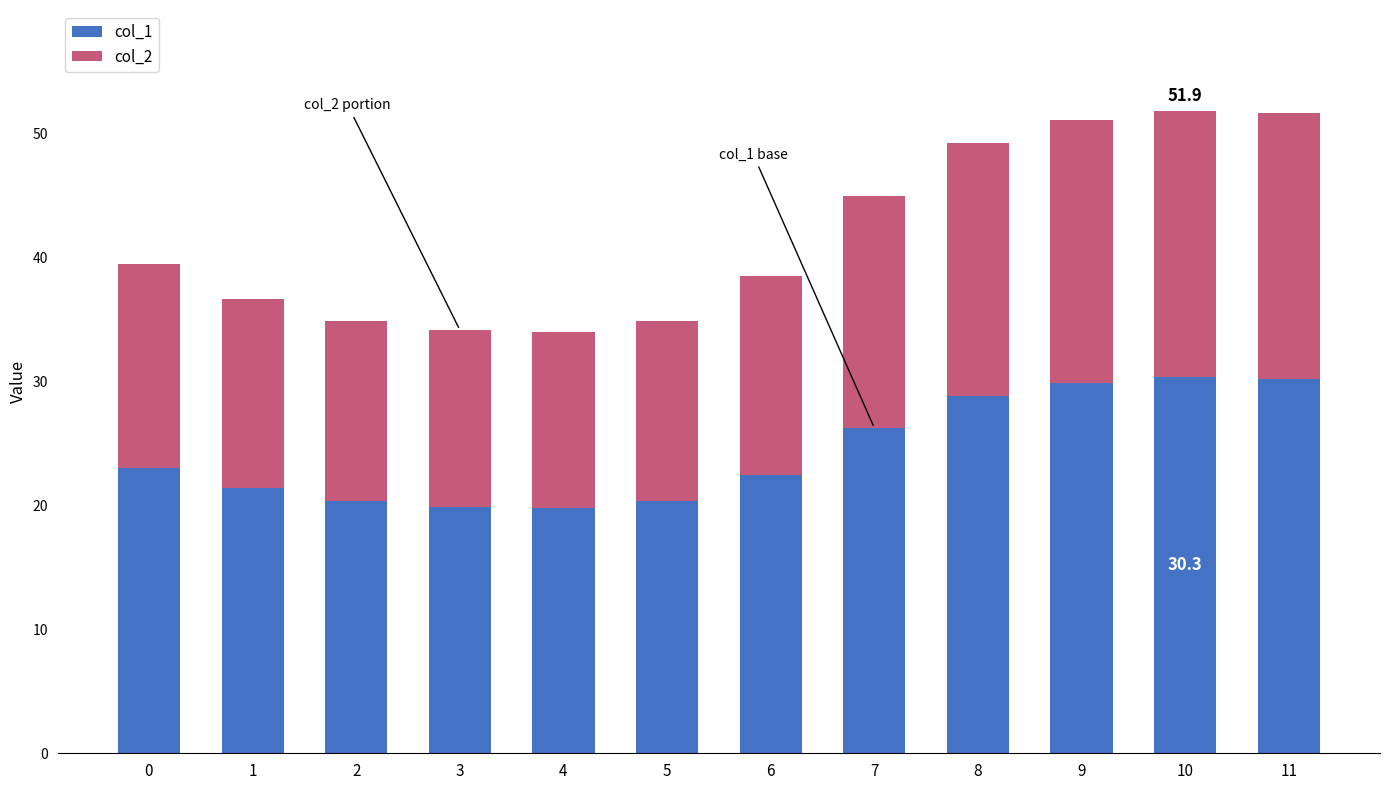

What is the sum of the col_1 values at 7 and 2?

46.6